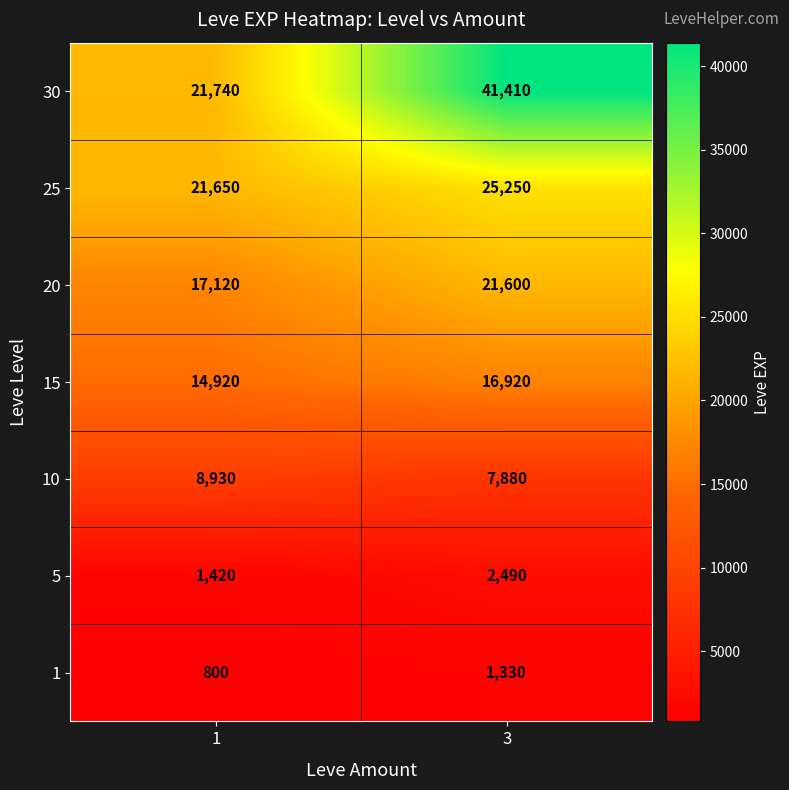

At 1, list the series in order from largest to smallest.

30, 25, 20, 15, 10, 5, 1